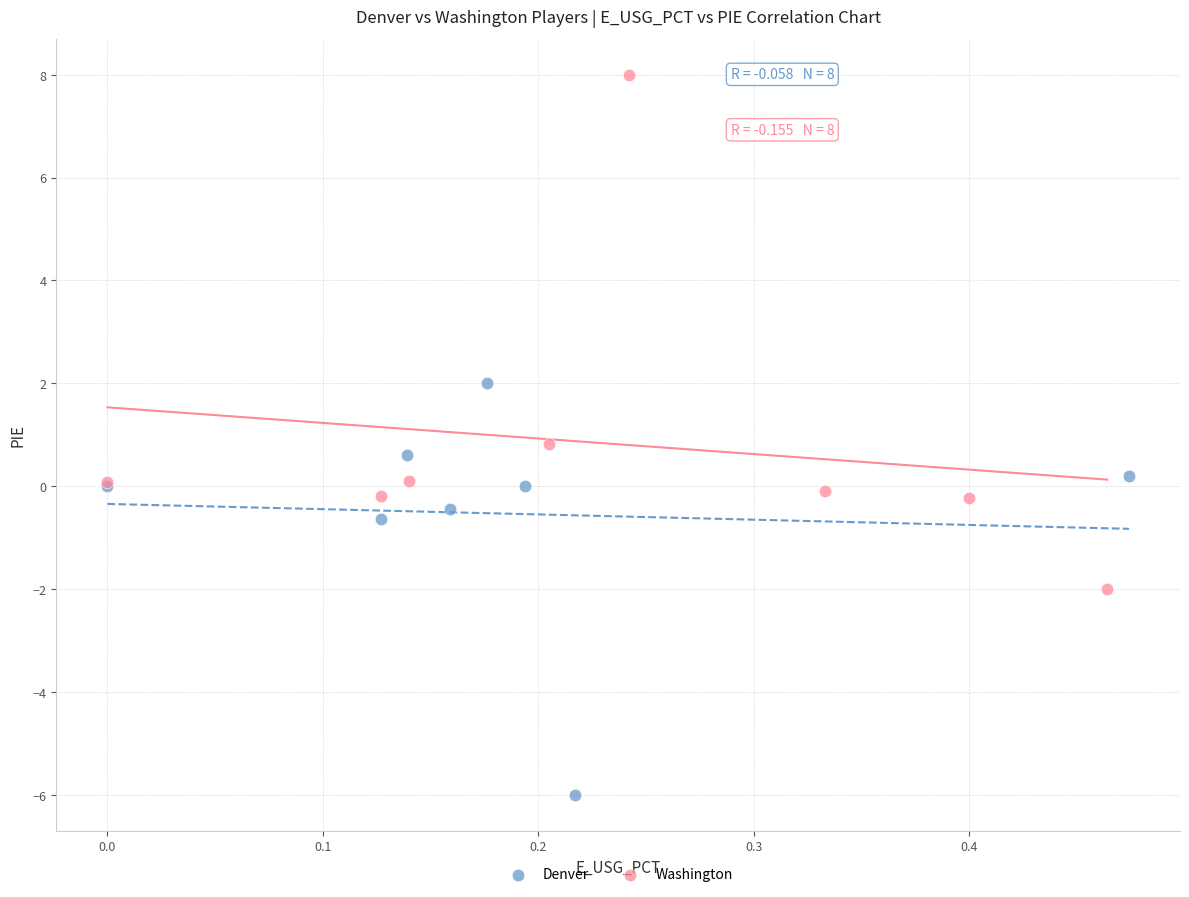

Which series contains the highest Y value?

Washington